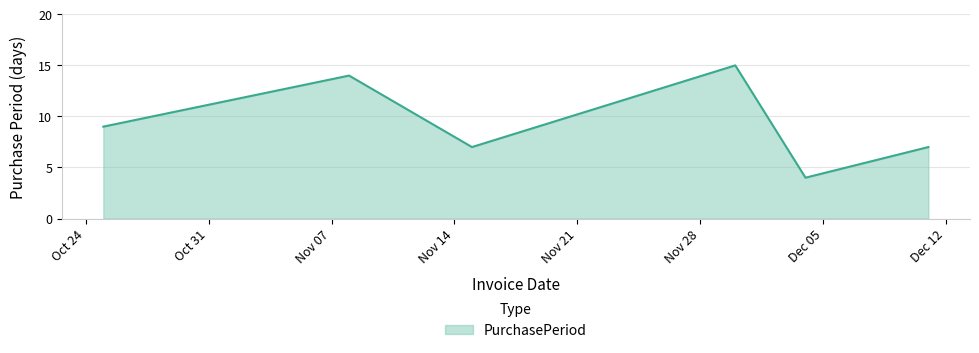

What is the minimum value shown in the chart?

4